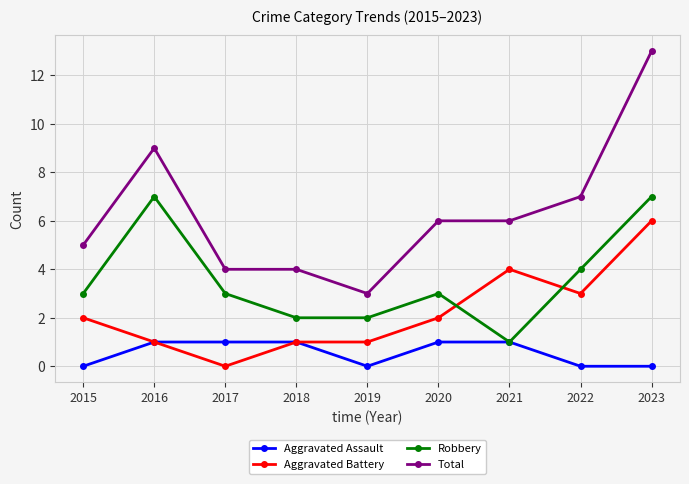

How many data points does each series have?

9